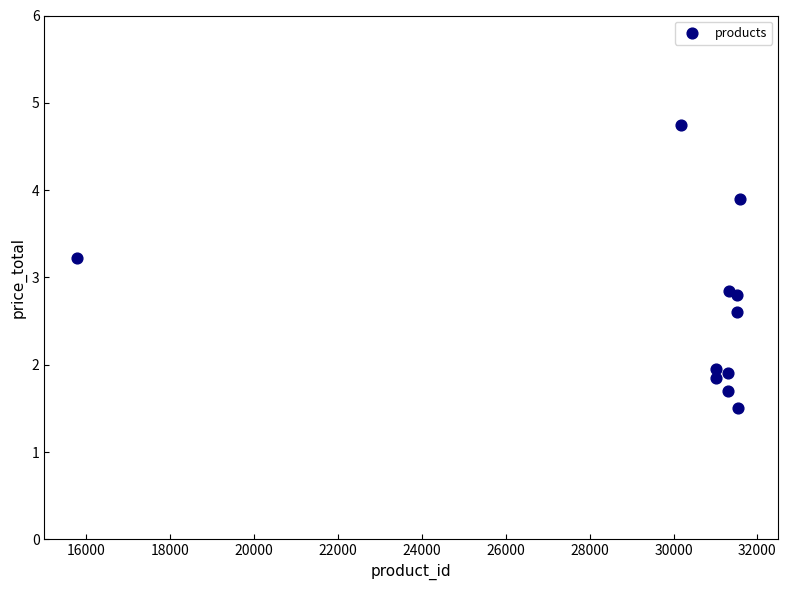

What is the average Y value?

2.6